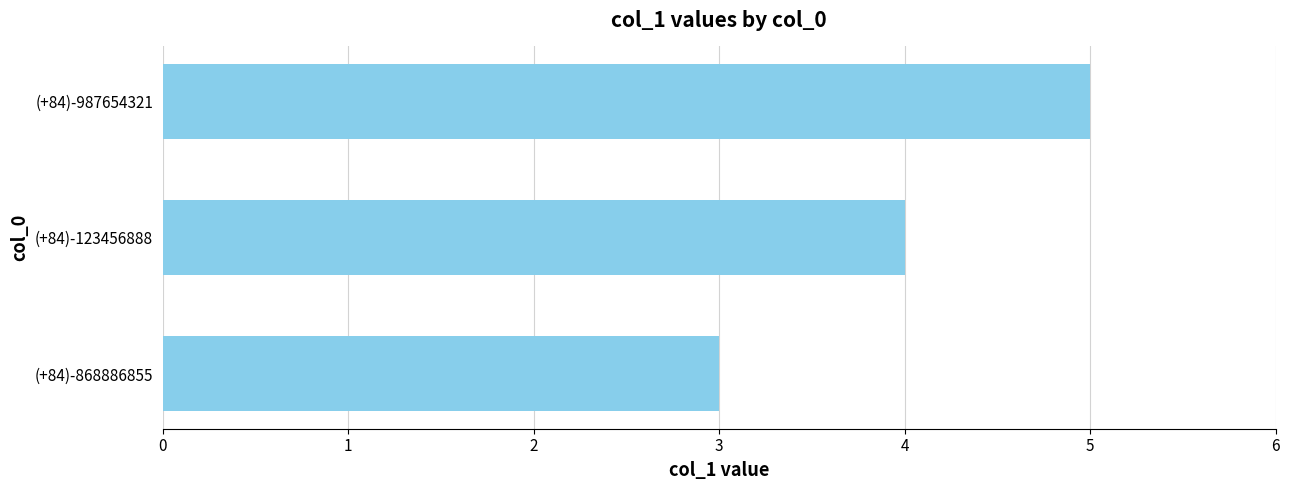

Which label corresponds to the largest value in the chart?

(+84)-987654321